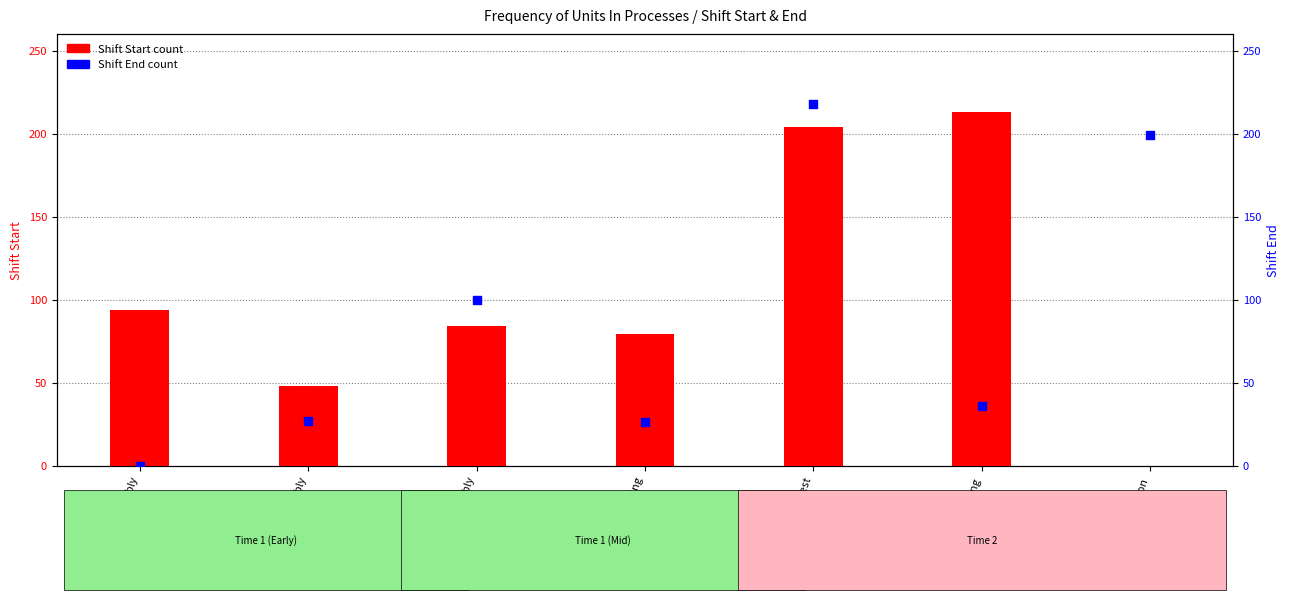

What is the total value across all series at Kit Assembly?

94